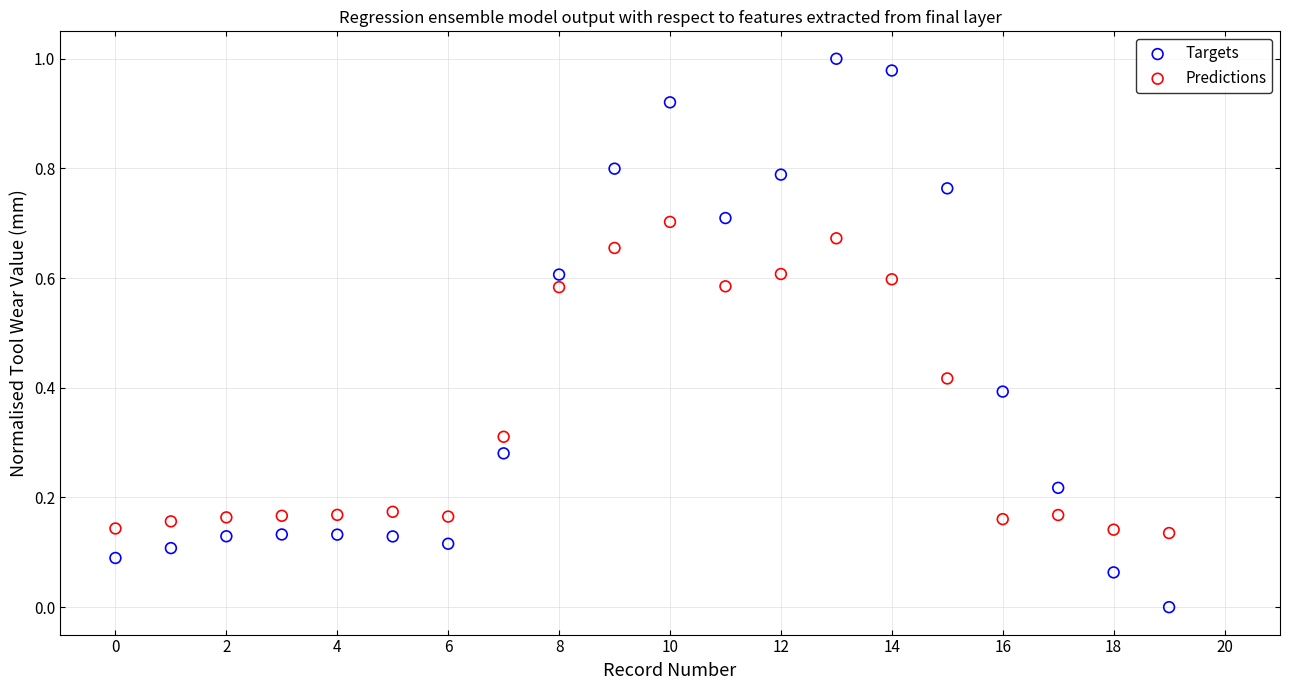

Which series contains the highest Y value?

Targets